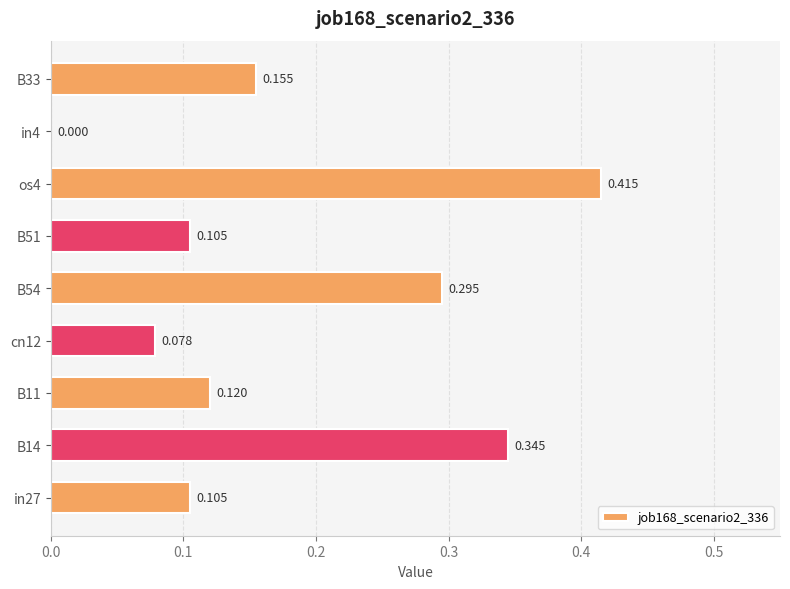

What is the greatest value displayed?

0.4